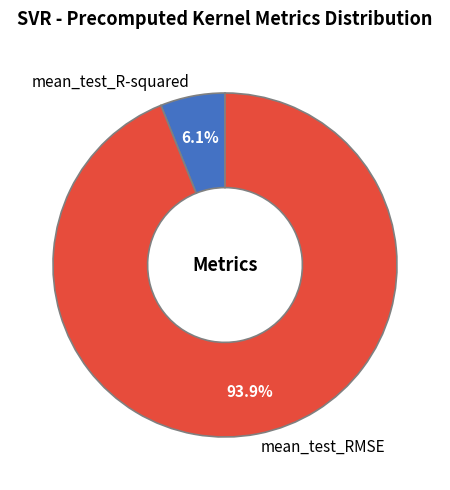

To the nearest percent, what percentage of the pie is mean_test_RMSE?

94%